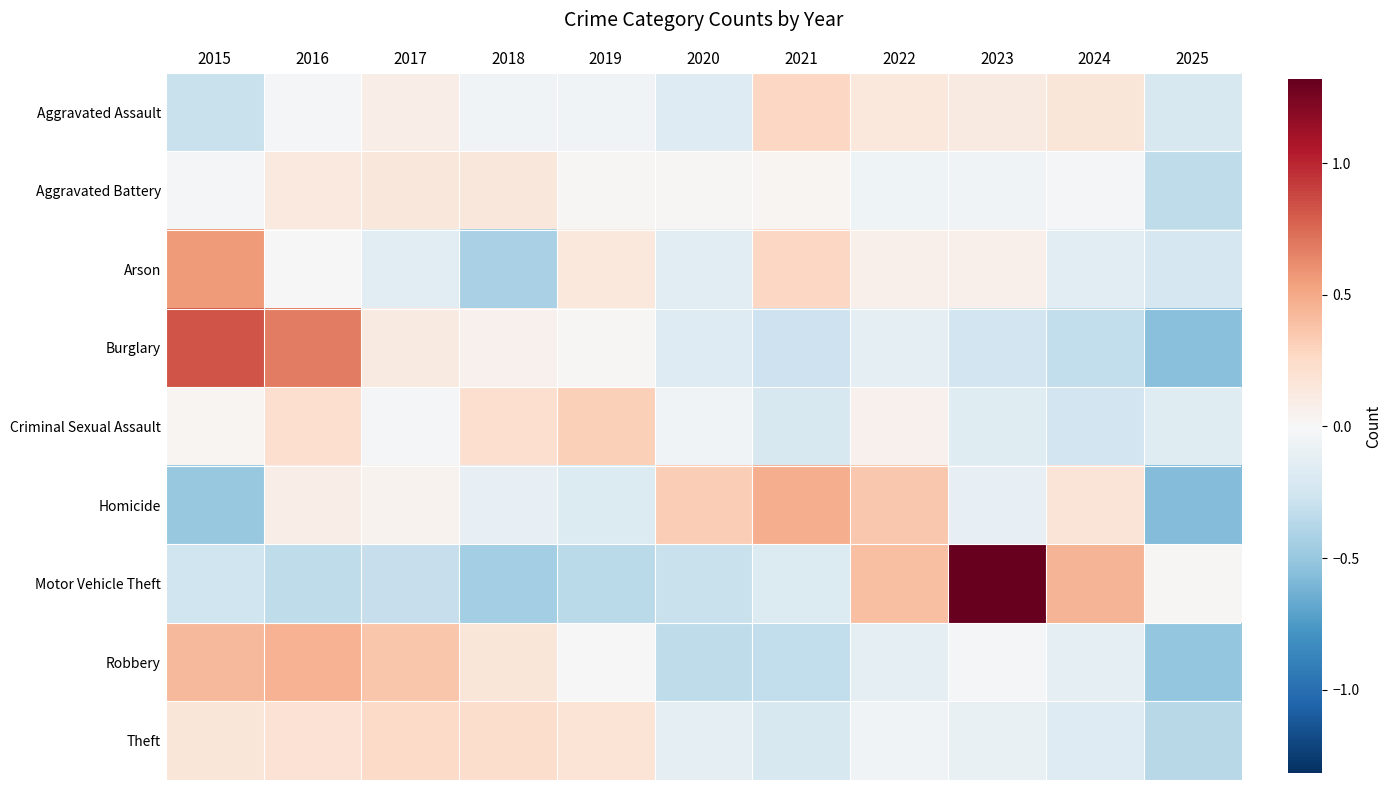

What is the minimum value shown in the chart?

-0.6